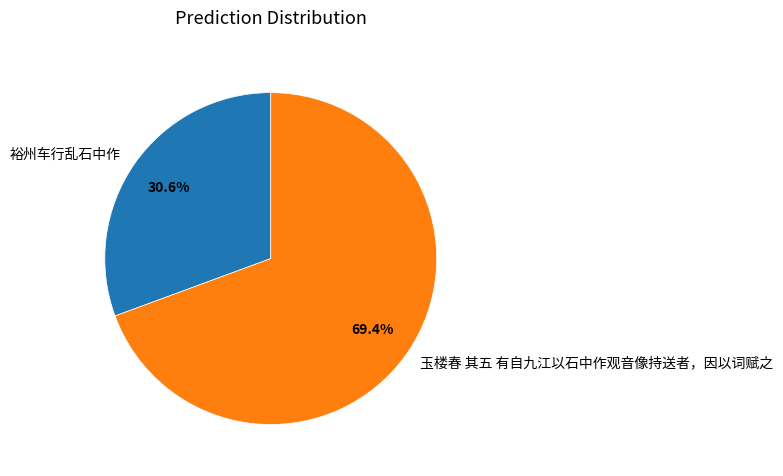

What is the largest slice in the pie chart?

玉楼春 其五 有自九江以石中作观音像持送者，因以词赋之